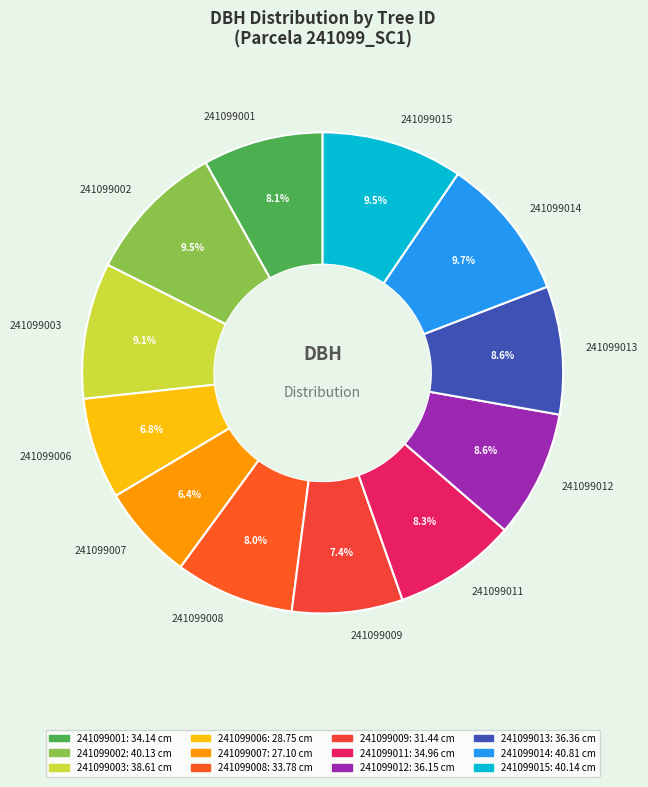

Between 241099011 and 241099014, which is larger?

241099014